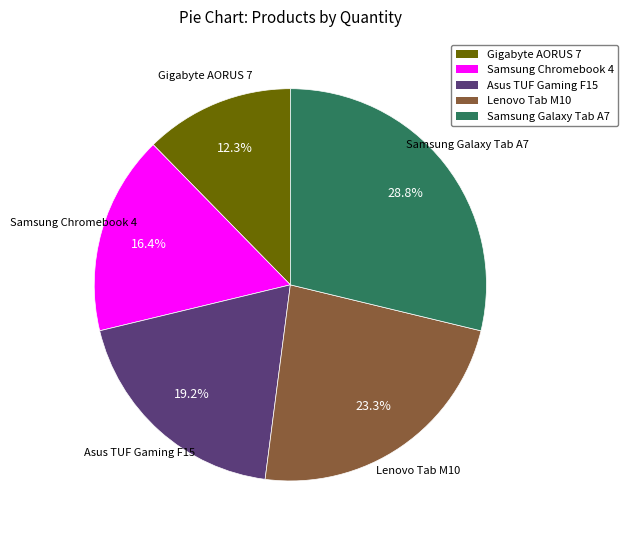

Is there any slice that represents more than half of the pie?

No